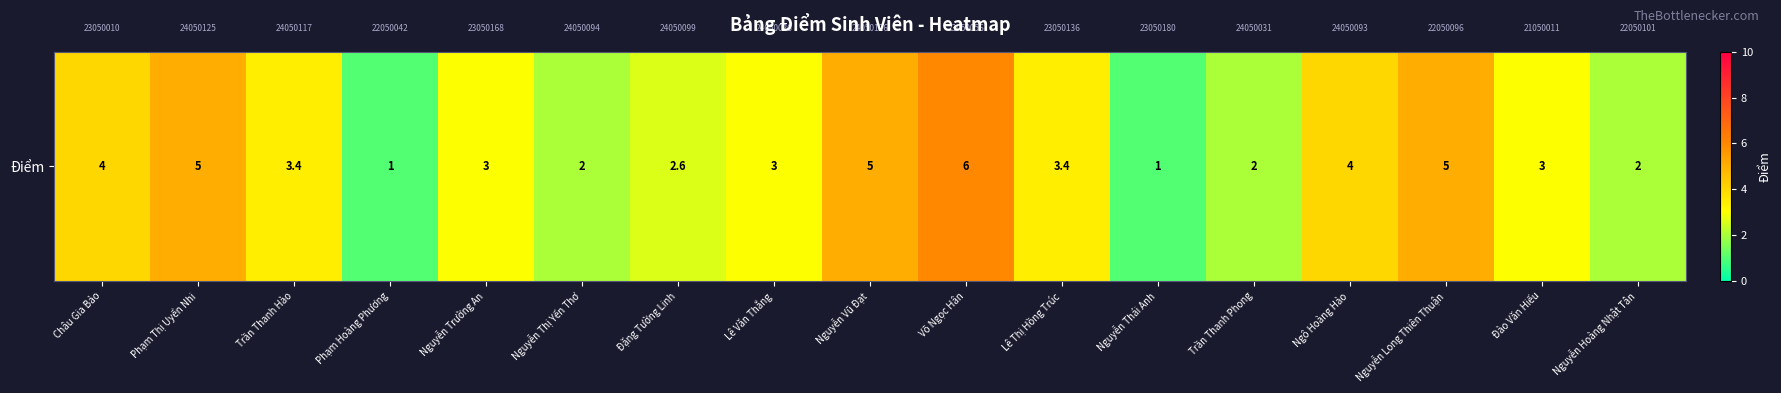

The chart shows a value of 3.0 at Lê Văn Thắng. True or false?

True